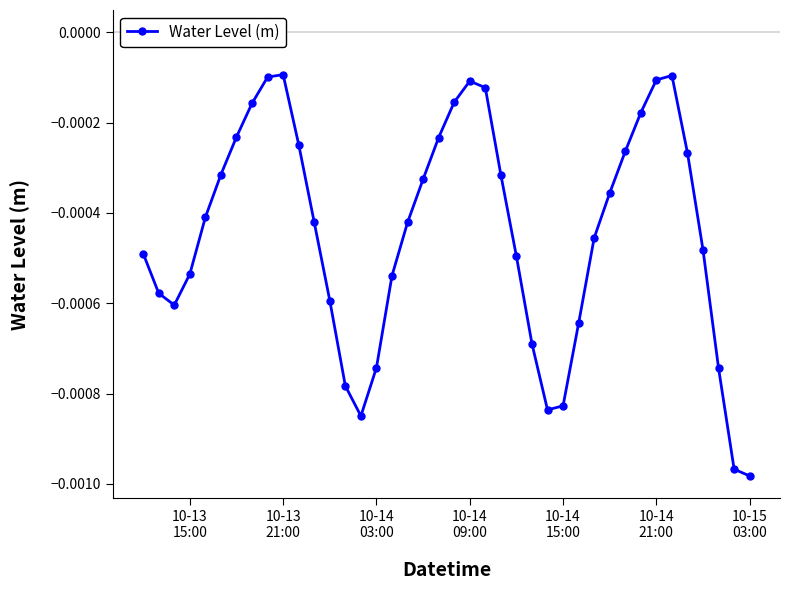

How many interior local valleys (lower than both neighbors) does the data have?

3